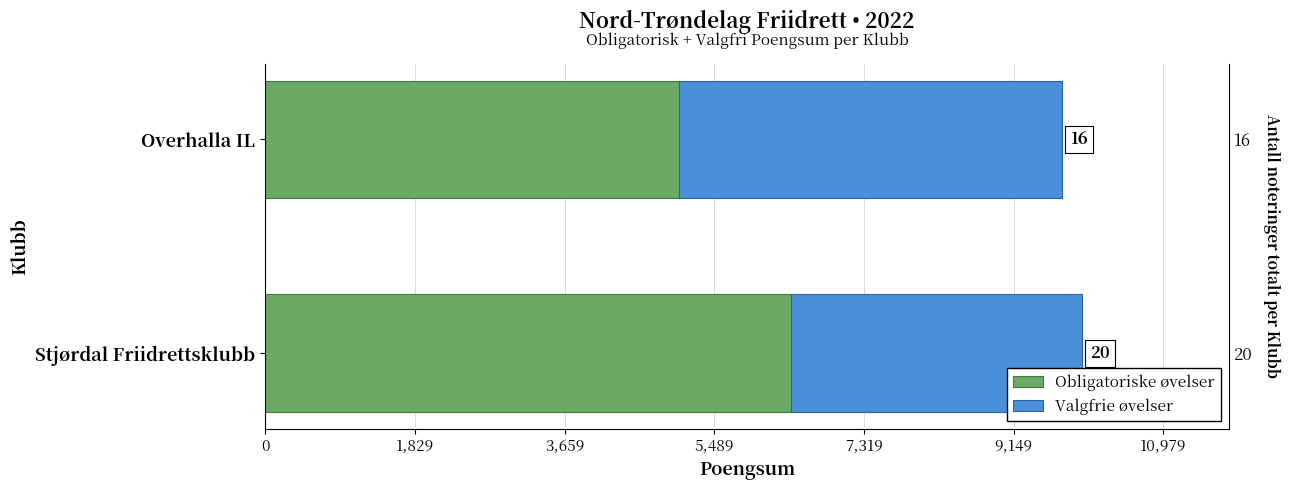

What are all the series names shown in the legend?

Obligatoriske øvelser, Valgfrie øvelser